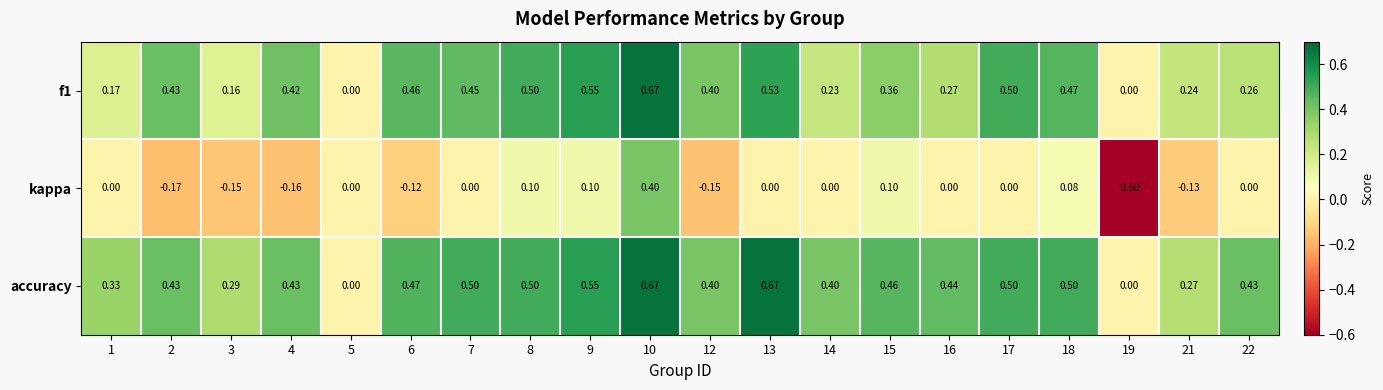

Which series has the largest range (max minus min)?

kappa